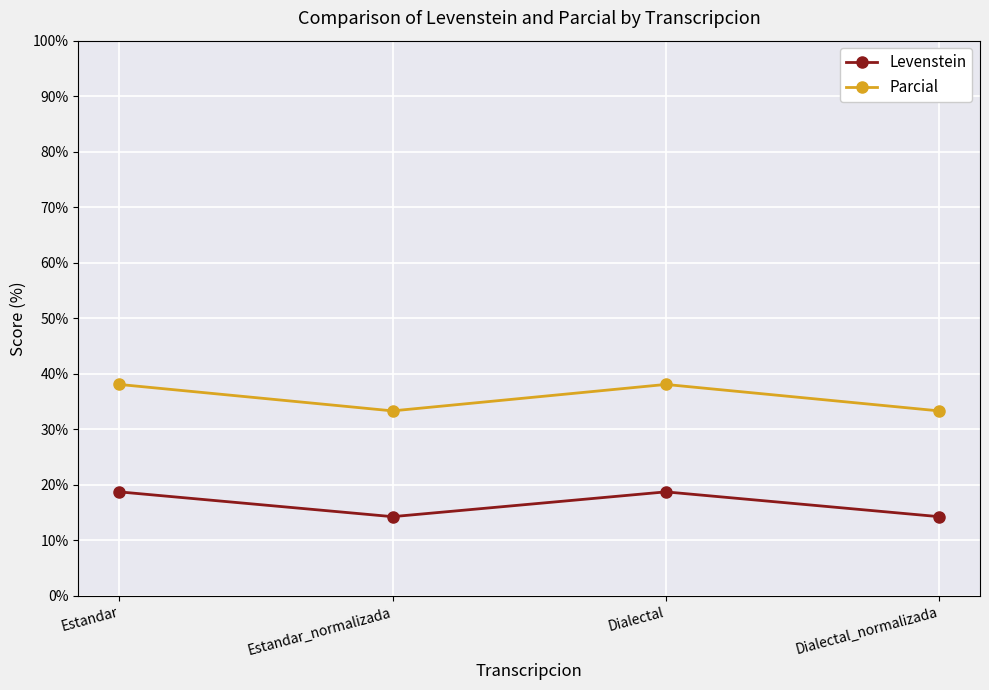

At how many categories does at least one series exceed 29?

4